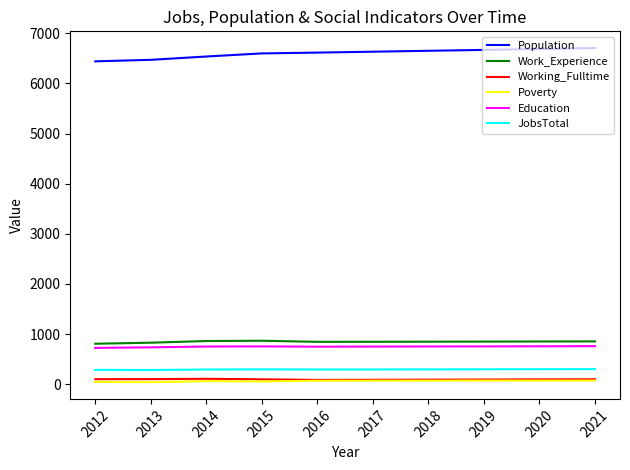

True or false: Population and Work_Experience intersect in this chart.

False